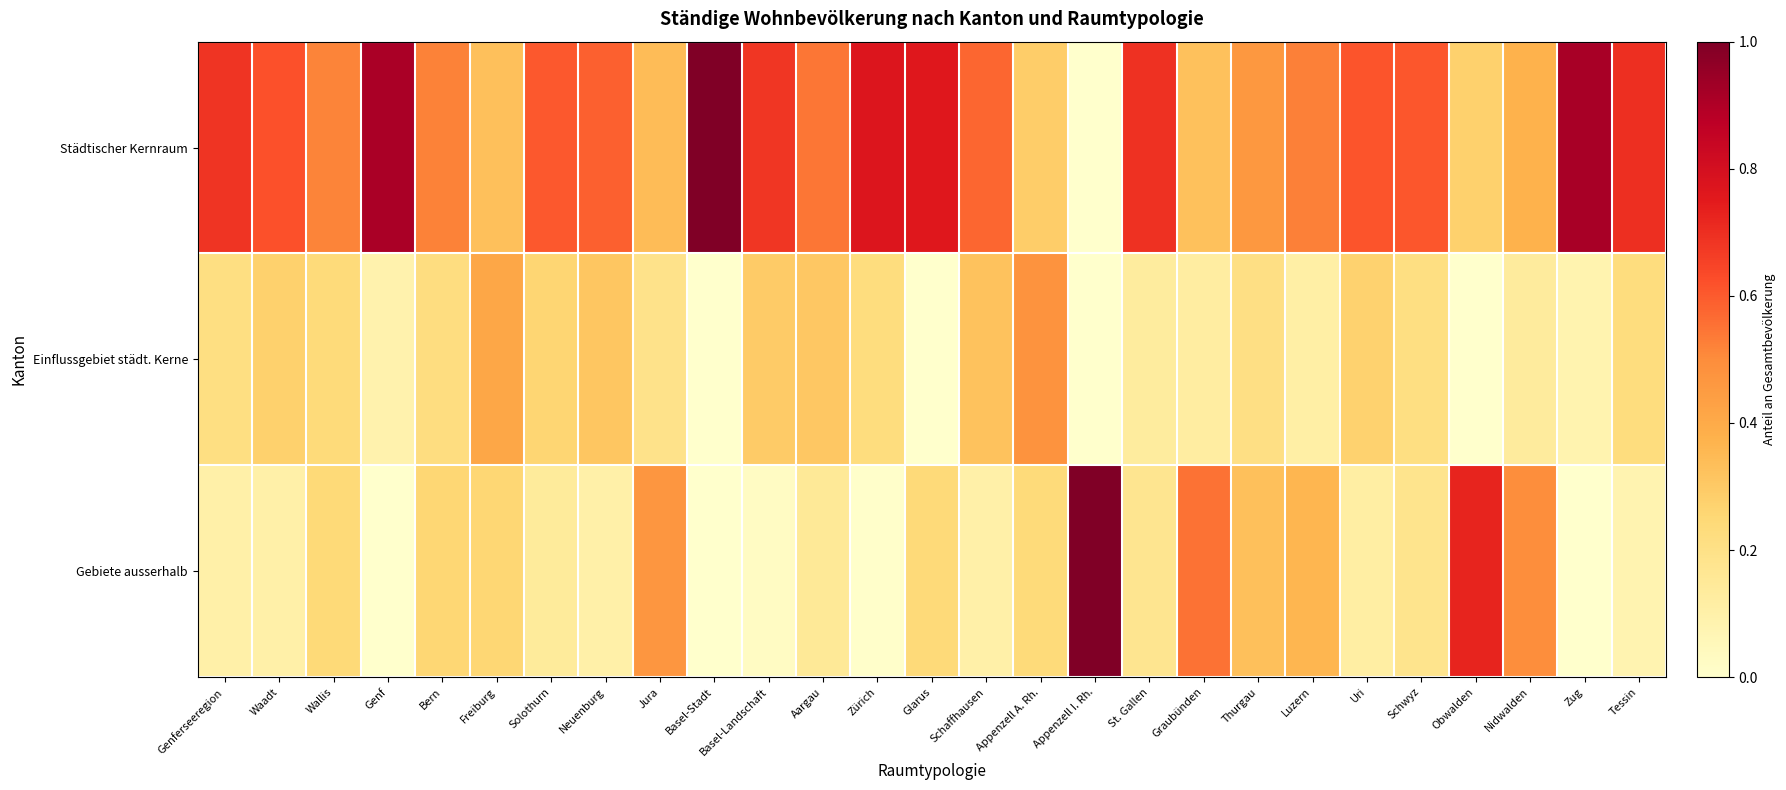

What is the total value across all series at Nidwalden?

1.0